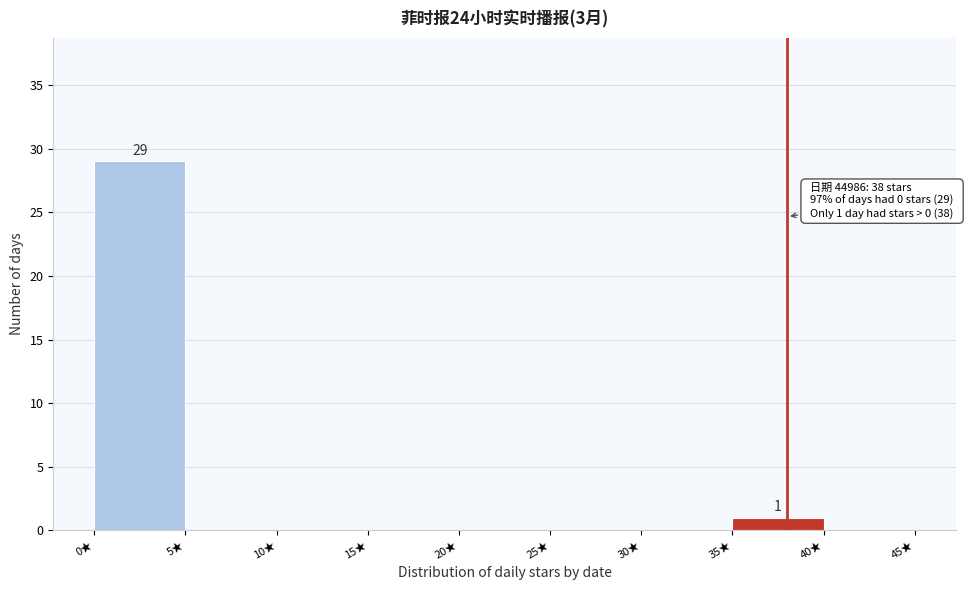

Over which range of the x-axis is the bar tallest?

0 to 5